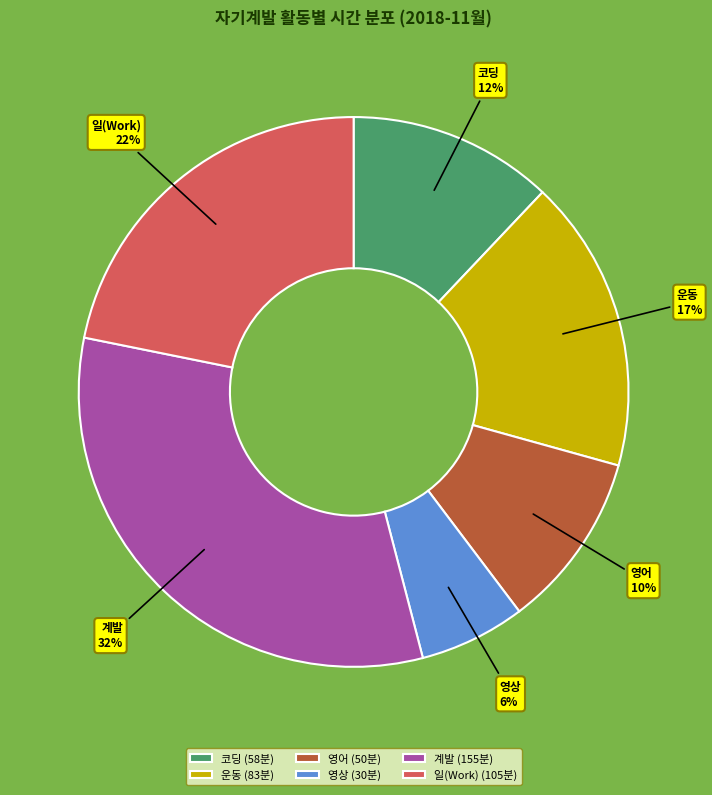

Which slice is the largest?

계발